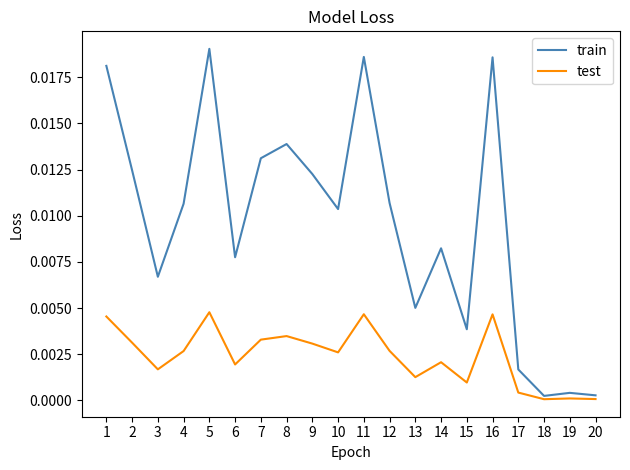

True or false: test and train intersect in this chart.

False